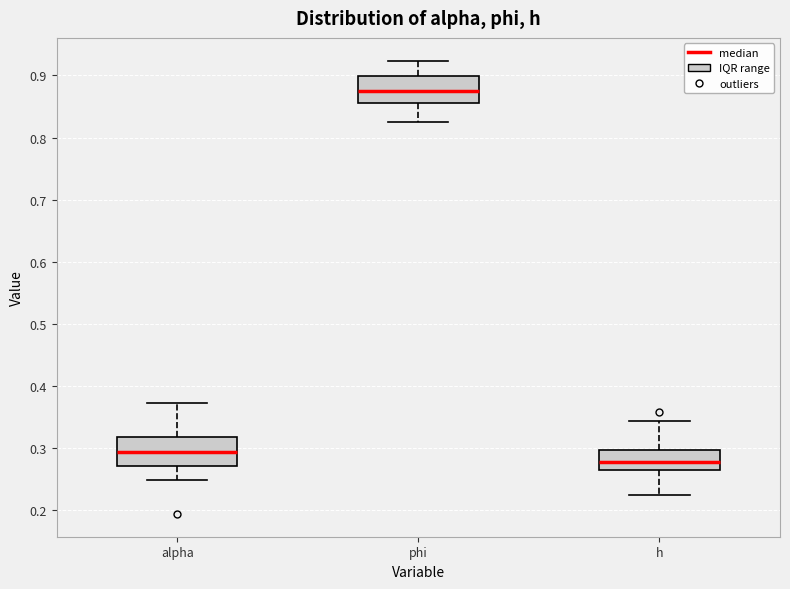

Reading left to right, transcribe this box plot: for each box, give where its median line is, the range the box spans, and where its two whiskers end, as read against the y-axis. The values are not printed on the chart, so give them approximately, as read against the axis.

alpha: median 0.29, box 0.27 to 0.32, whiskers 0.25 to 0.37
phi: median 0.87, box 0.86 to 0.90, whiskers 0.83 to 0.92
h: median 0.28, box 0.26 to 0.30, whiskers 0.23 to 0.34